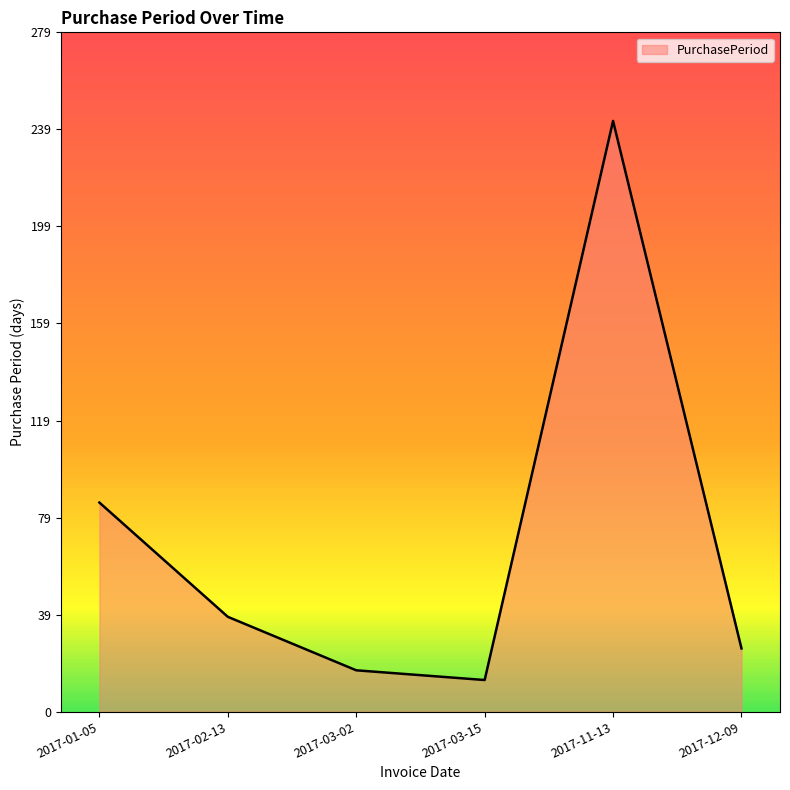

What is the change in value from 2017-02-13 to 2017-03-15?

-26